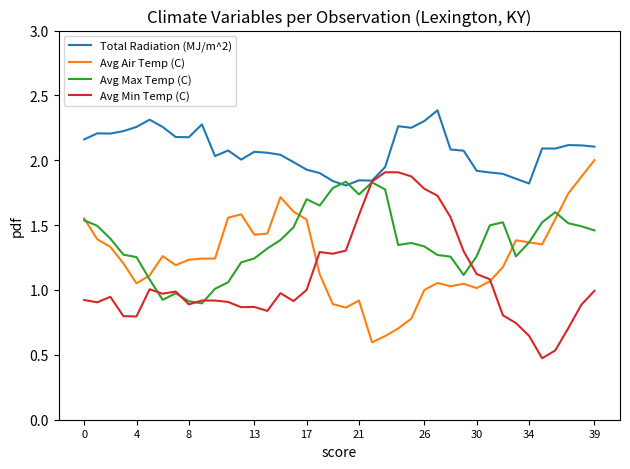

True or false: Avg Air Temp (C) and Avg Min Temp (C) intersect in this chart.

True